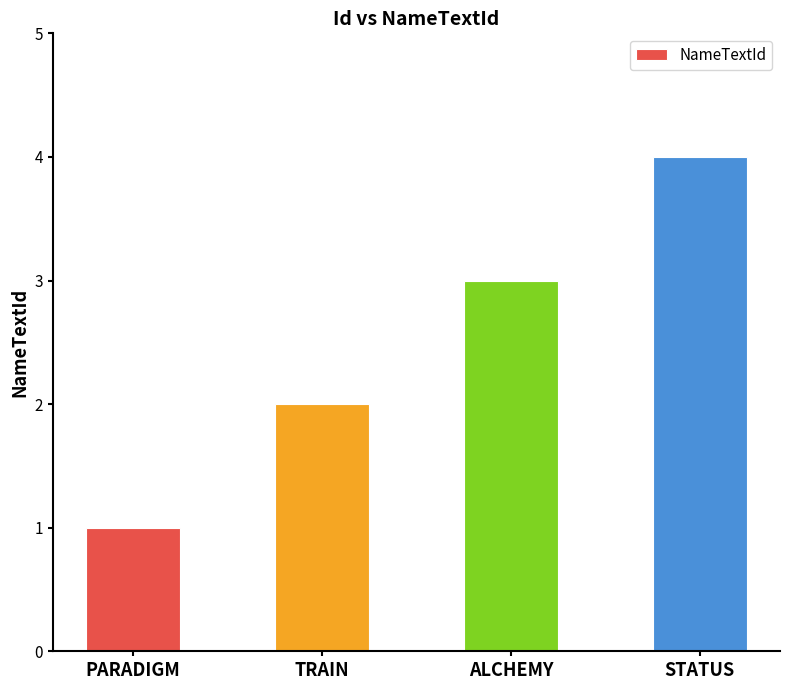

What is the sum of all values?

10